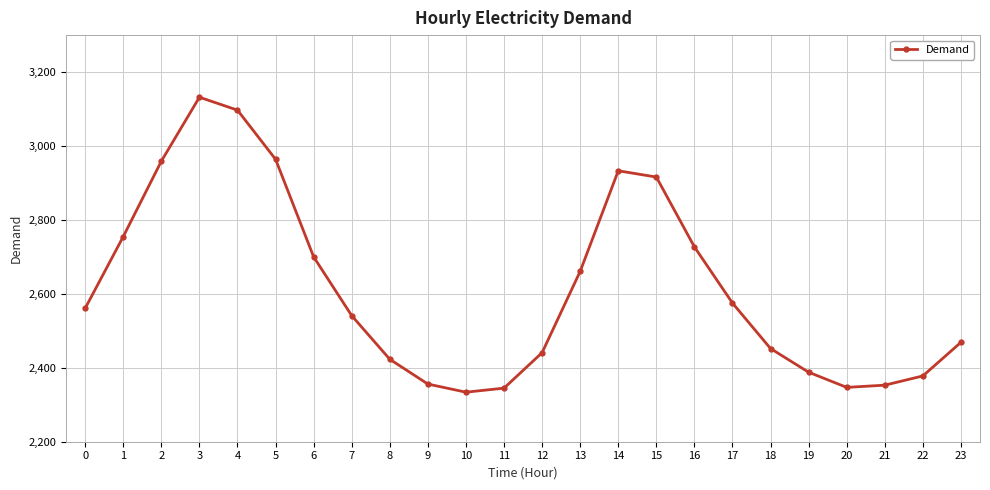

What is the change in value from 13 to 15?

+255